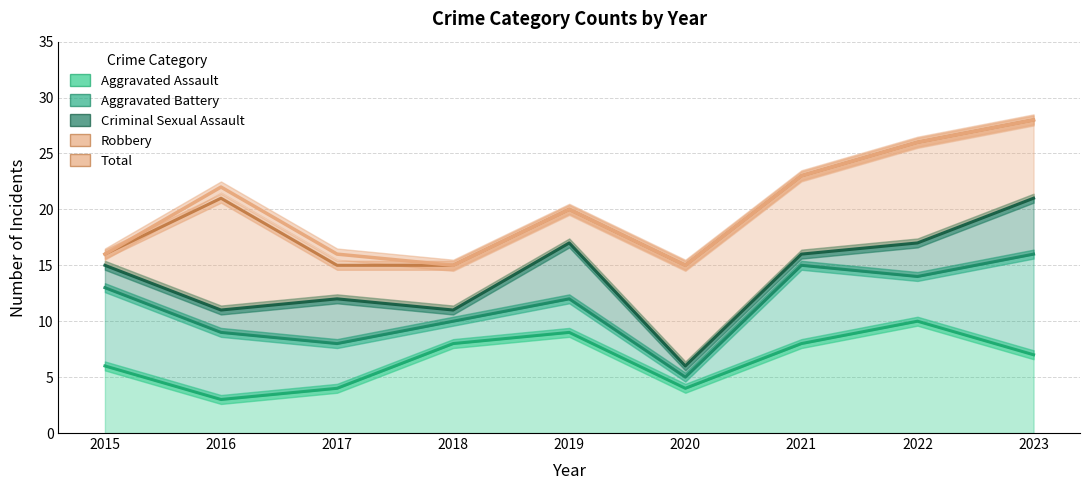

Which series has the largest total across all categories?

Total